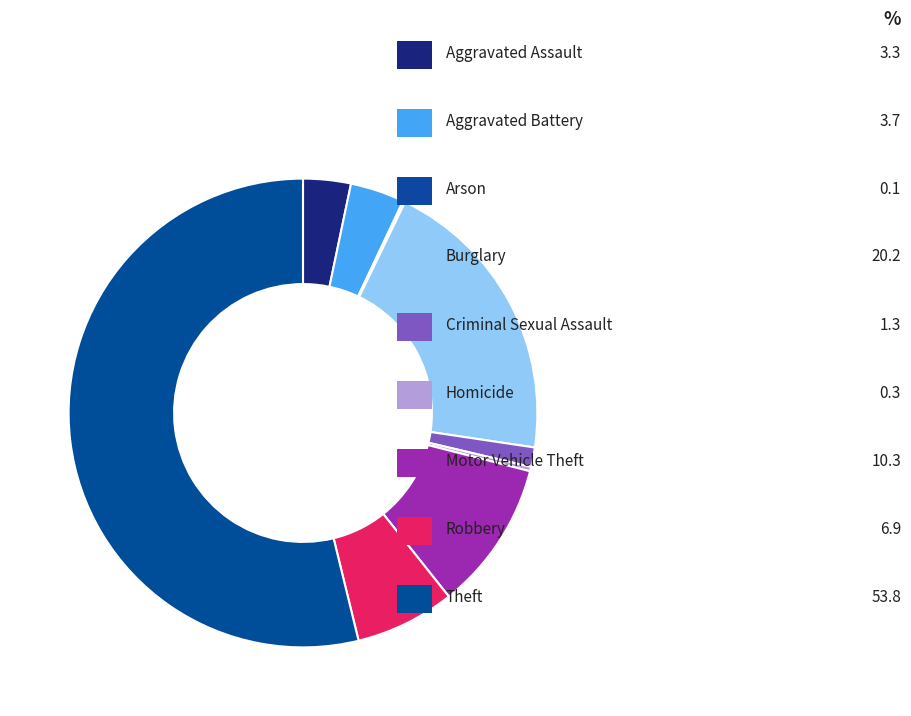

What is the smallest slice in the pie chart?

Arson